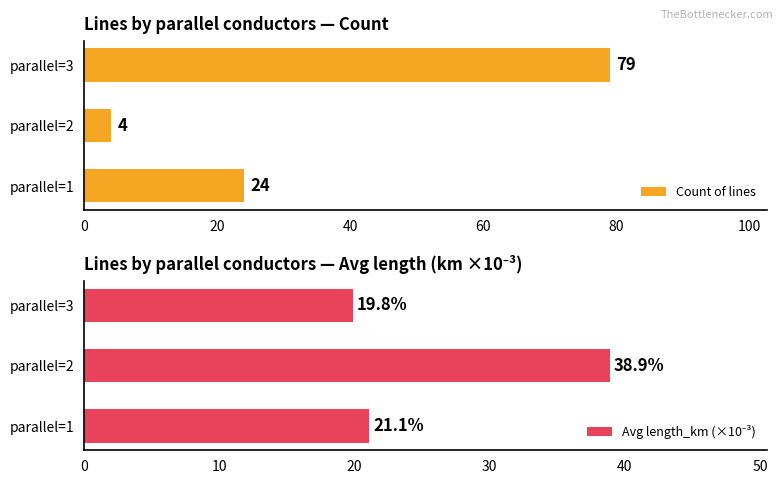

What is the difference between the maximum and minimum values in the Count of lines series?

75